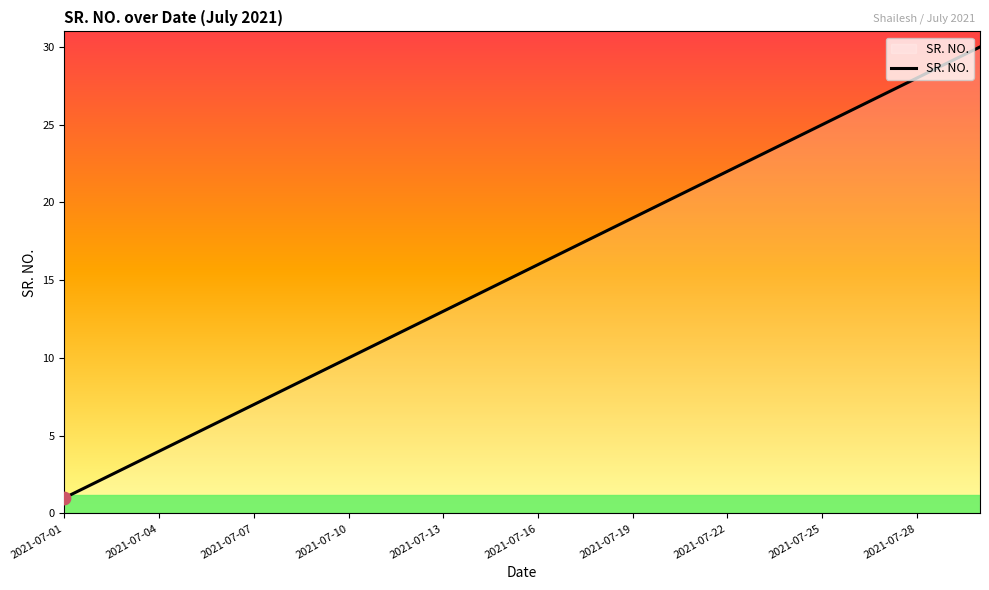

What is the difference between the maximum and minimum values?

29